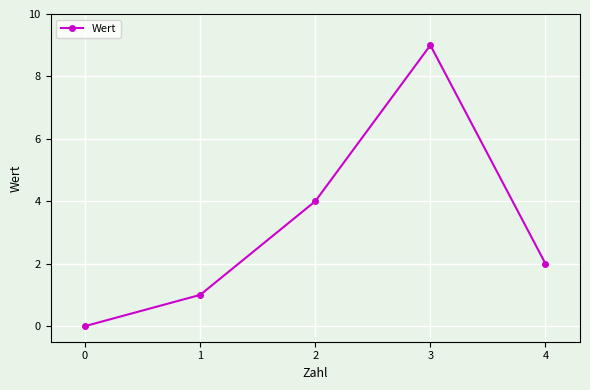

What is the difference between the values at 2 and 1?

3